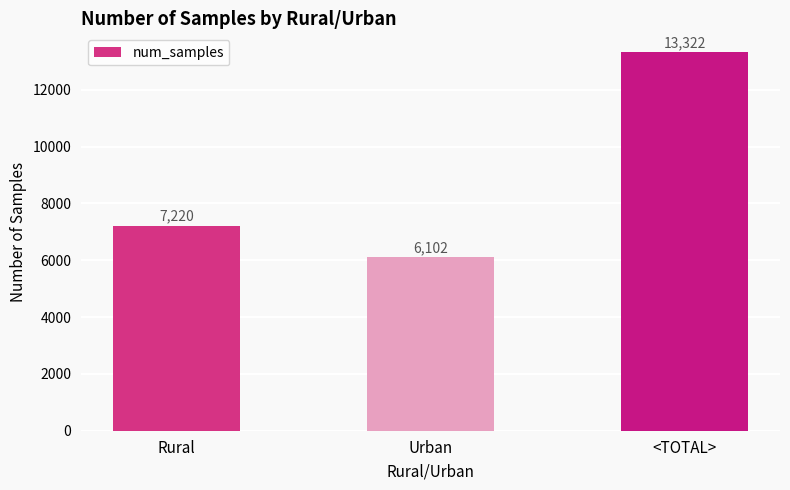

List the labels in order of value, smallest first.

Urban, Rural, <TOTAL>